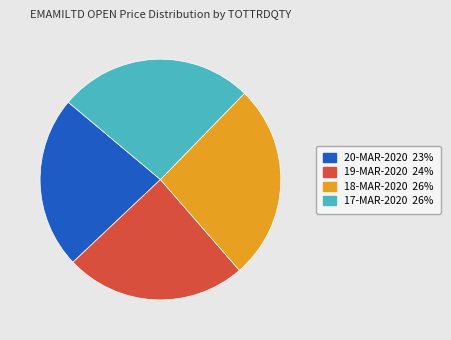

Does any single category account for the majority?

No